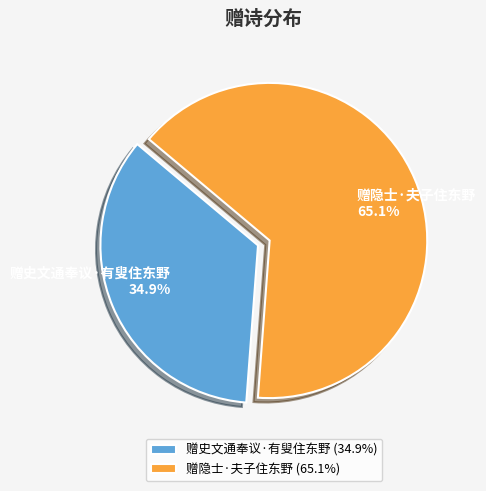

Combined, do 赠史文通奉议·有叟住东野 and 赠隐士·夫子住东野 account for over 50%?

Yes